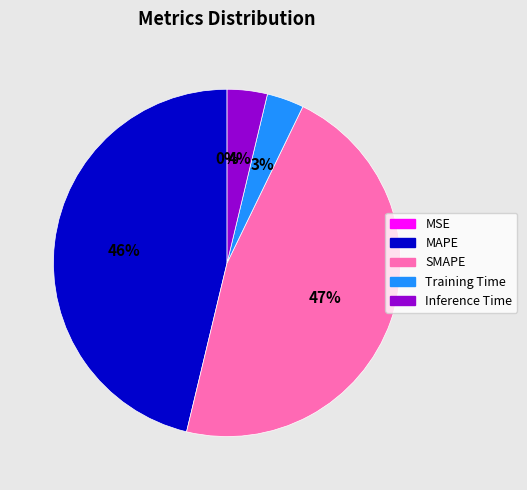

Combined, do Training Time and Inference Time account for over 50%?

No